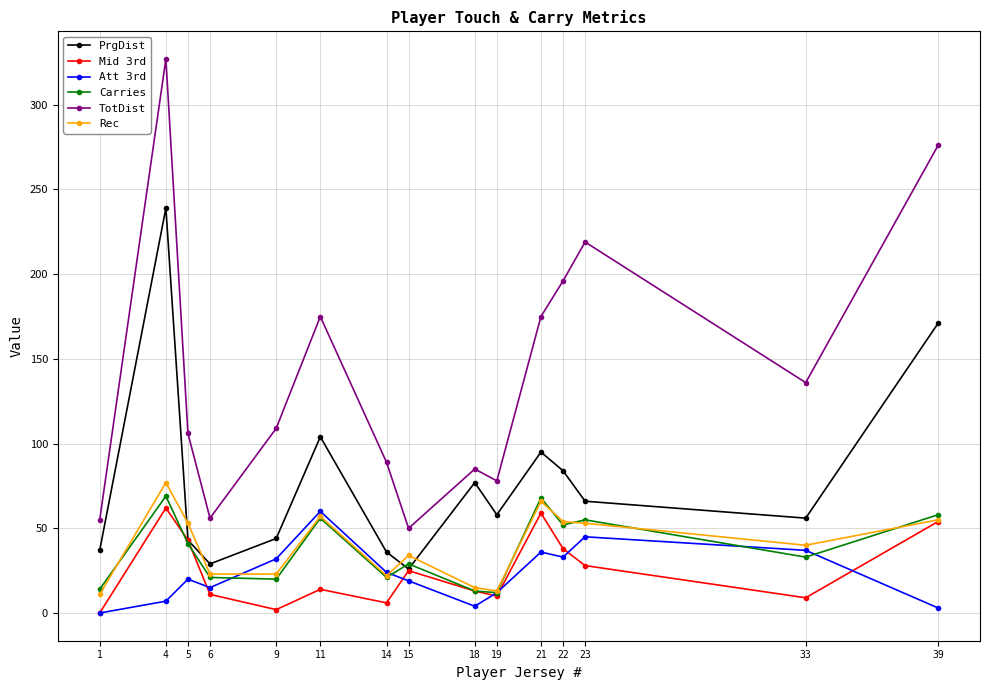

Which series has the widest spread of values?

TotDist